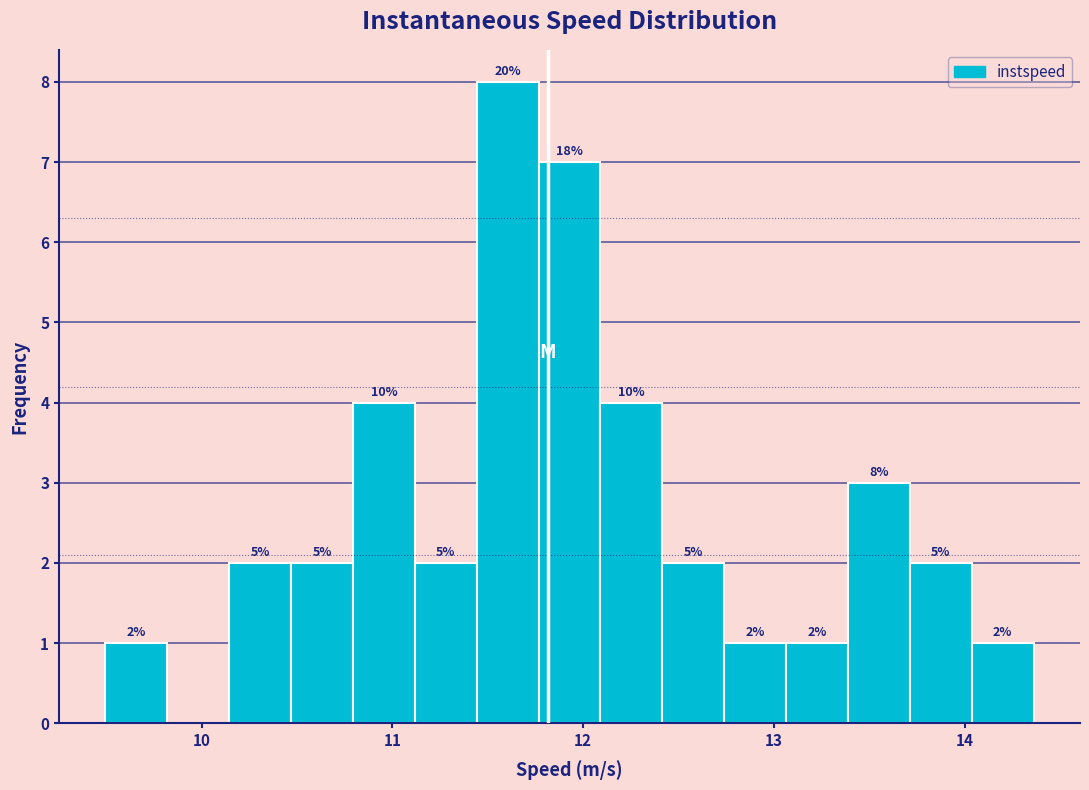

Around what value on the x-axis is the tallest bar? Give the approximate position of its centre, as read against the axis.

11.6